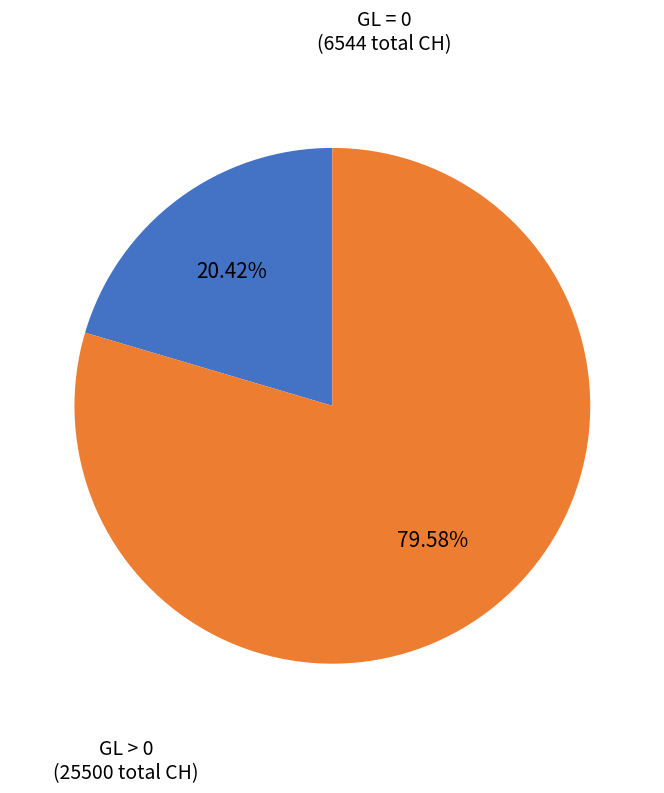

Does GL = 0 account for over 50% of the chart?

No